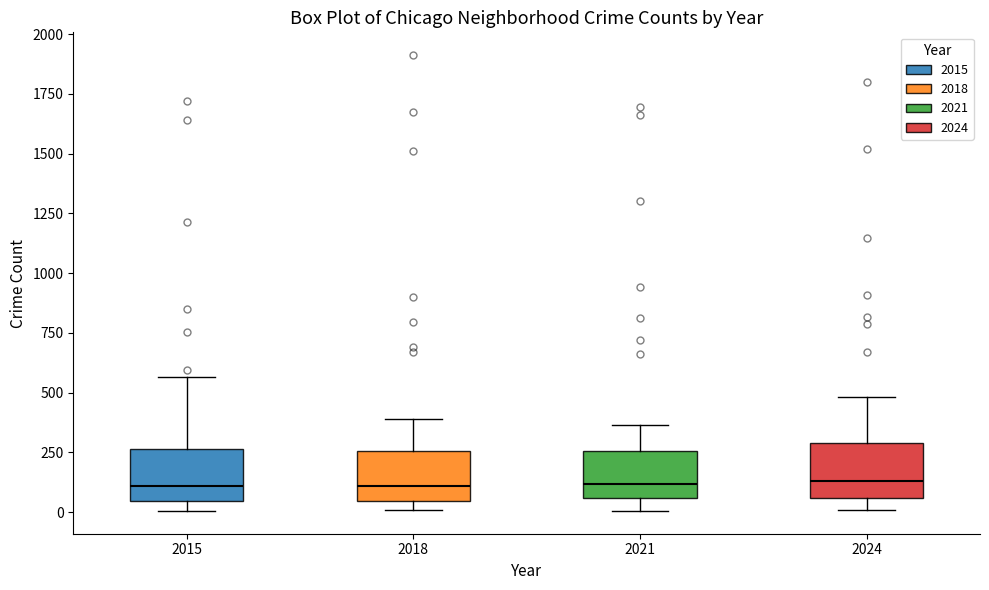

Reading left to right, read every box against the y-axis: the position of its median line, the range the box covers, and the ends of its whiskers. The values are not printed on the chart, so give them approximately, as read against the axis.

2015: median 100, box 50 to 250, whiskers 0 to 550
2018: median 100, box 50 to 250, whiskers 0 to 400
2021: median 100, box 50 to 250, whiskers 0 to 350
2024: median 150, box 50 to 300, whiskers 0 to 500